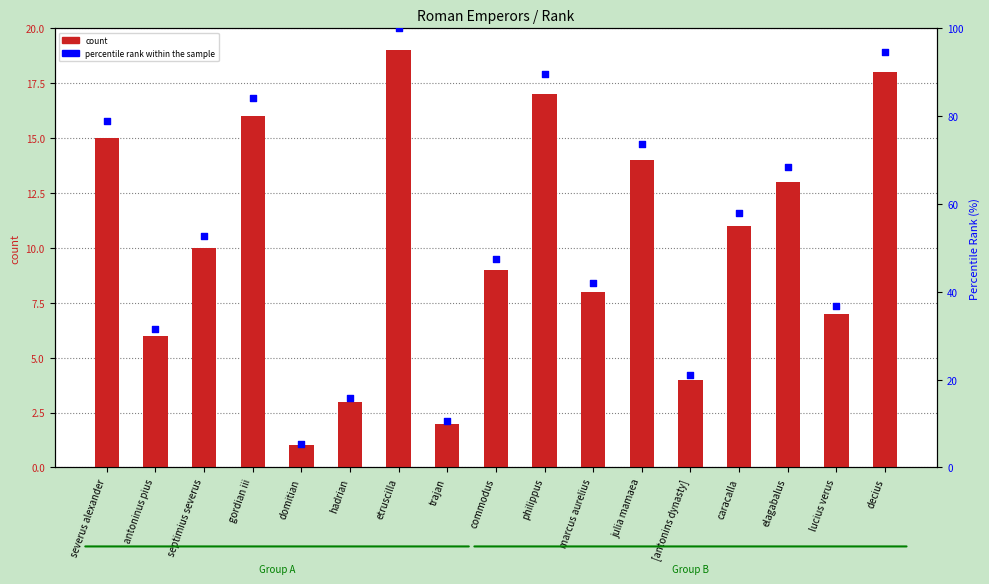

At which category is the sum across all series the highest?

etruscilla